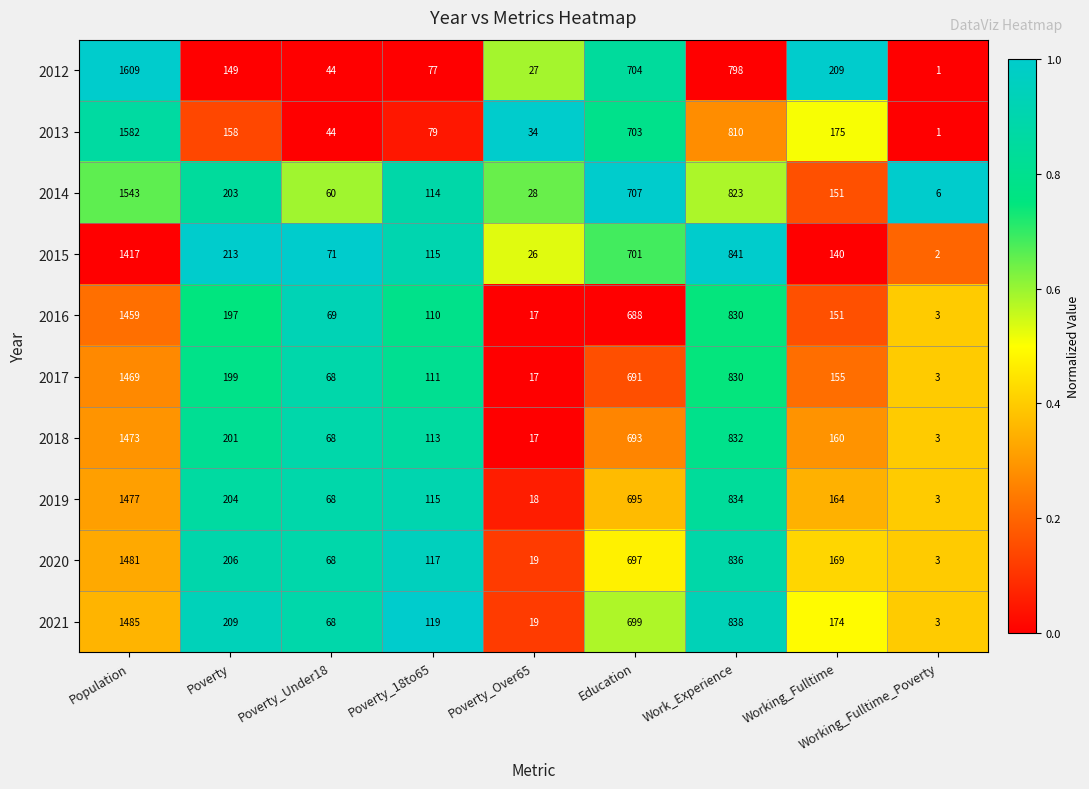

Count the number of categories in the chart.

9